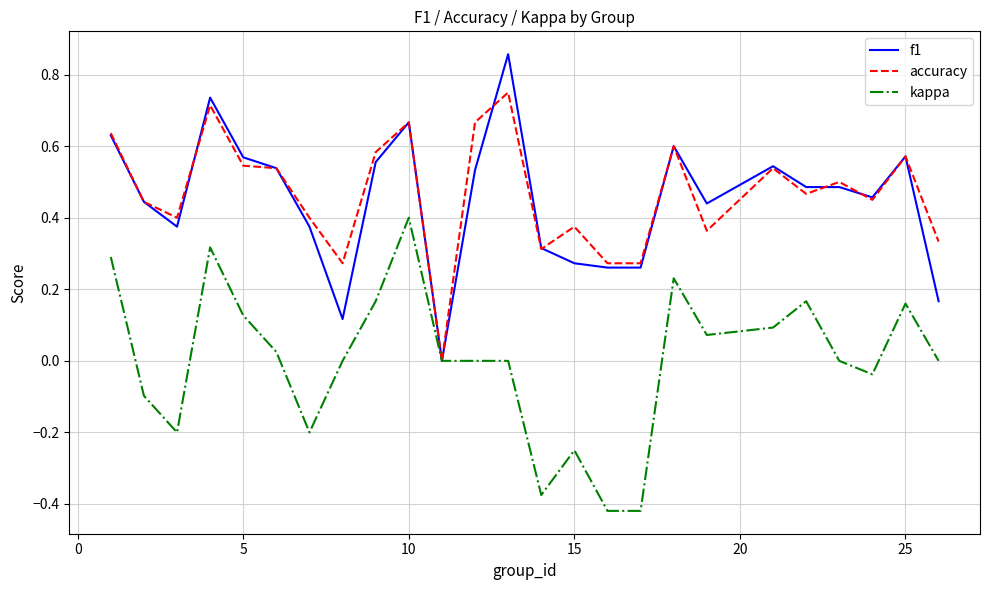

List the series in order of their peak value, highest first.

f1, accuracy, kappa